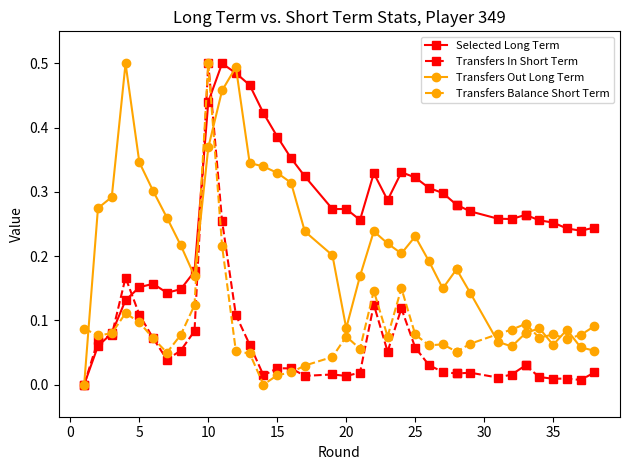

What is the spread (max minus min) of values at 0?

0.2